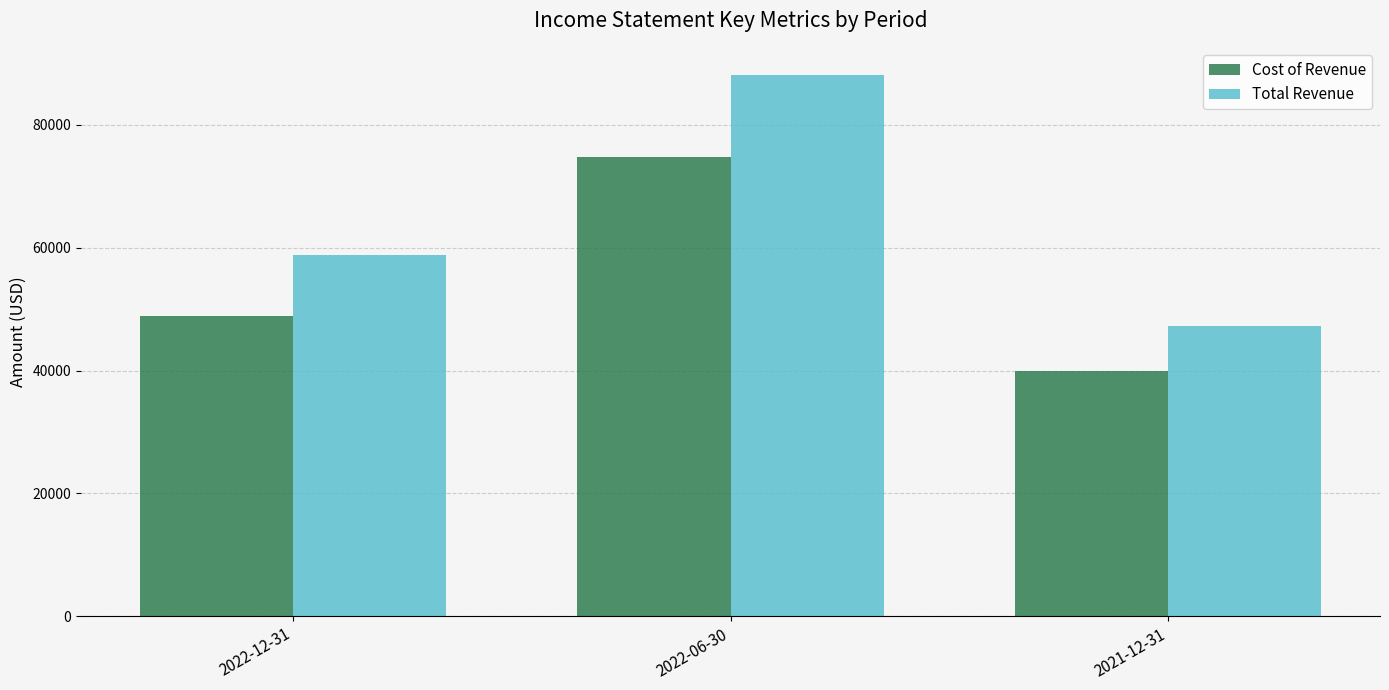

True or false: Cost of Revenue has a value of 51467 at 2022-06-30.

False